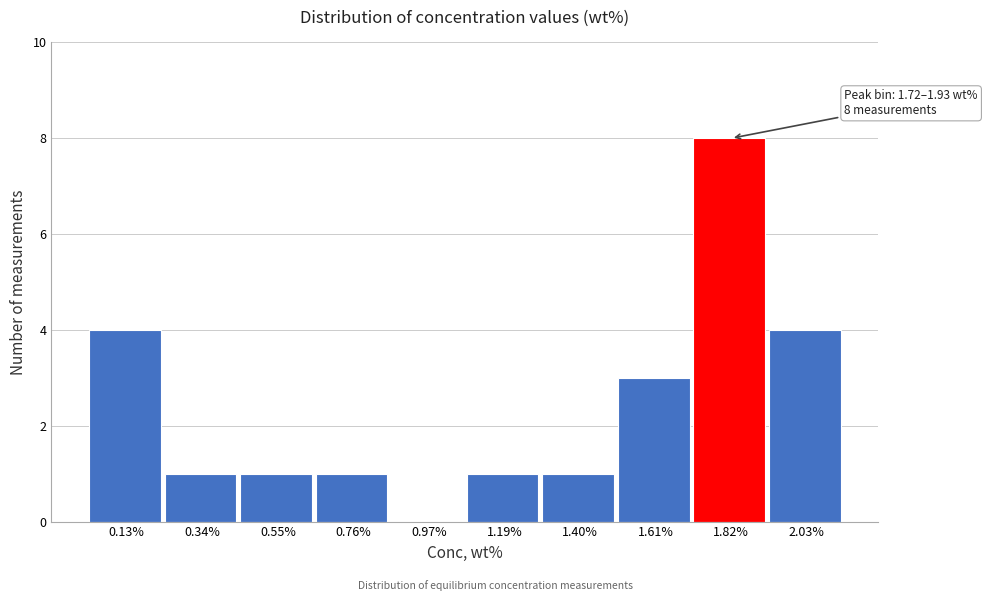

Over which range of the x-axis is the bar tallest?

1.70 to 1.95